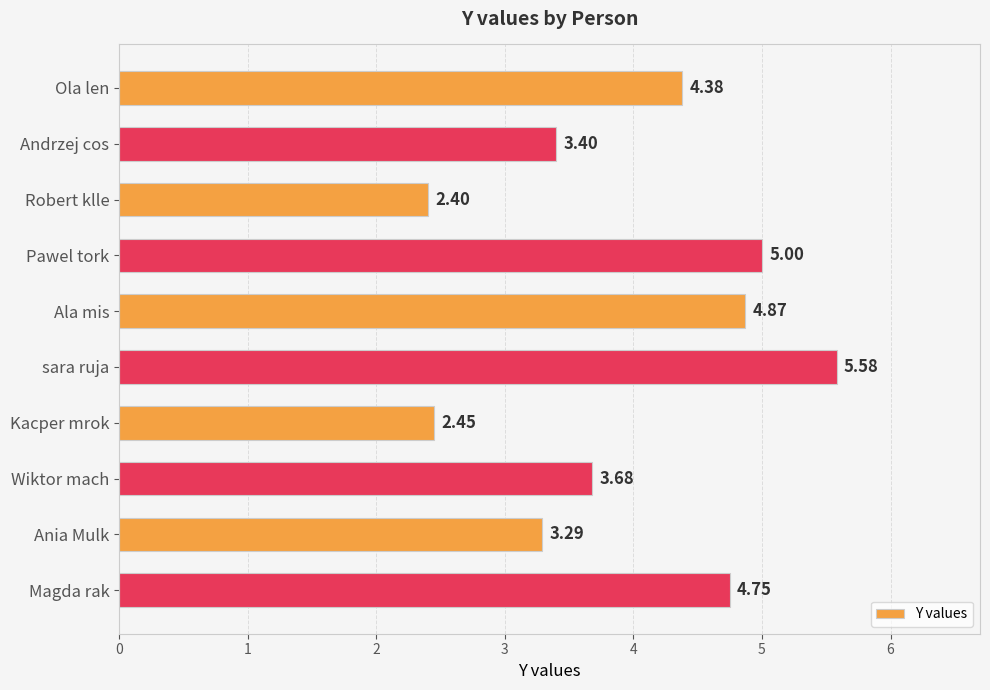

What is the difference between the values at Wiktor mach and sara ruja?

1.9